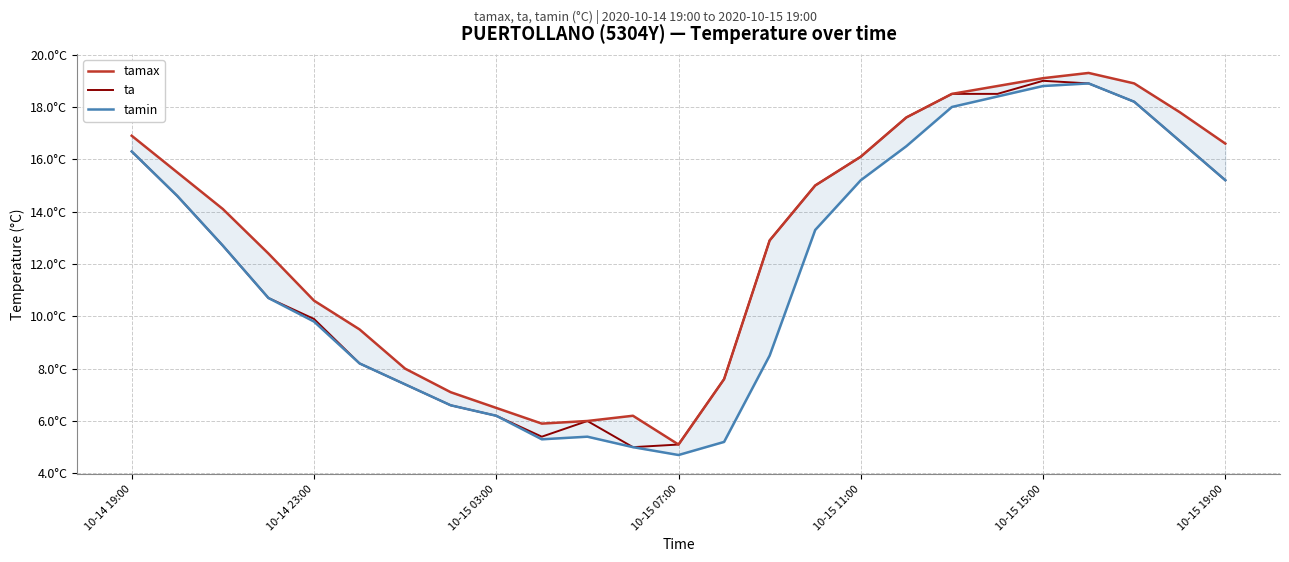

Rank the series by their maximum value, from highest to lowest.

tamax, ta, tamin